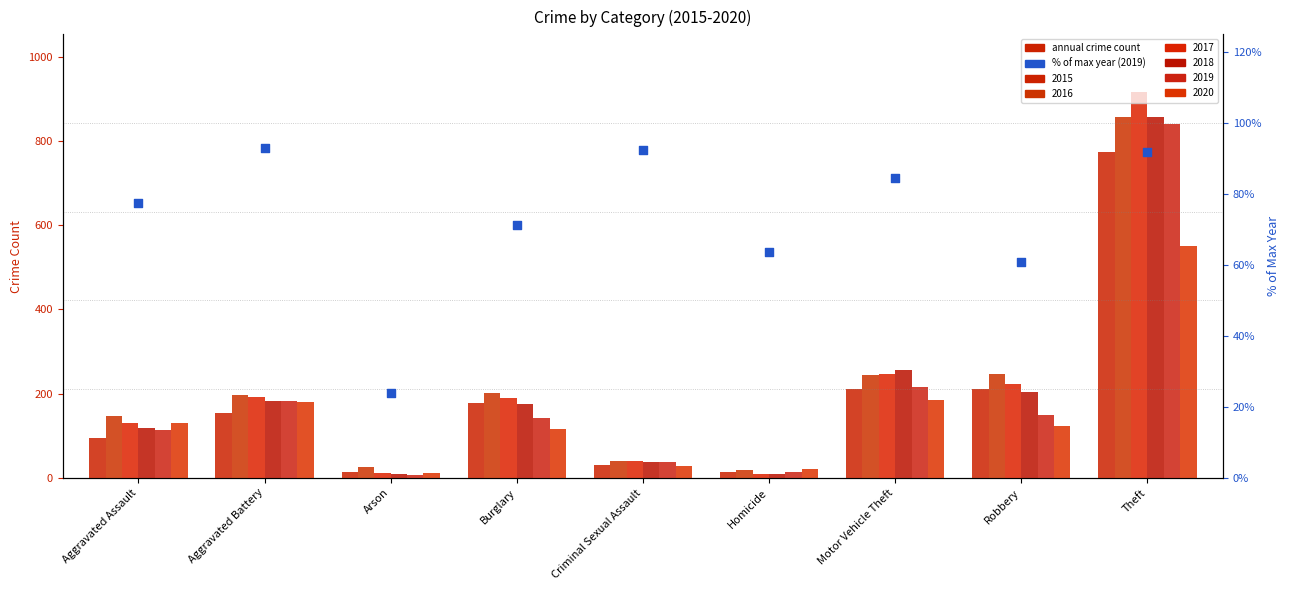

Approximately how many times larger is the value at Aggravated Battery compared to Motor Vehicle Theft?

1.1